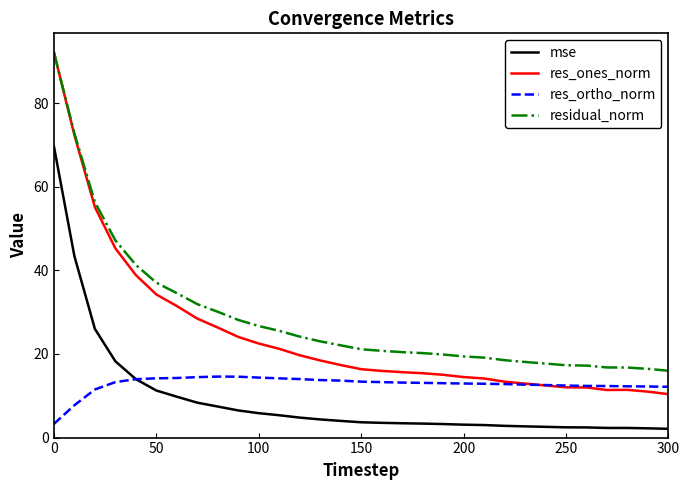

What is the sum of all mse values?

284.1